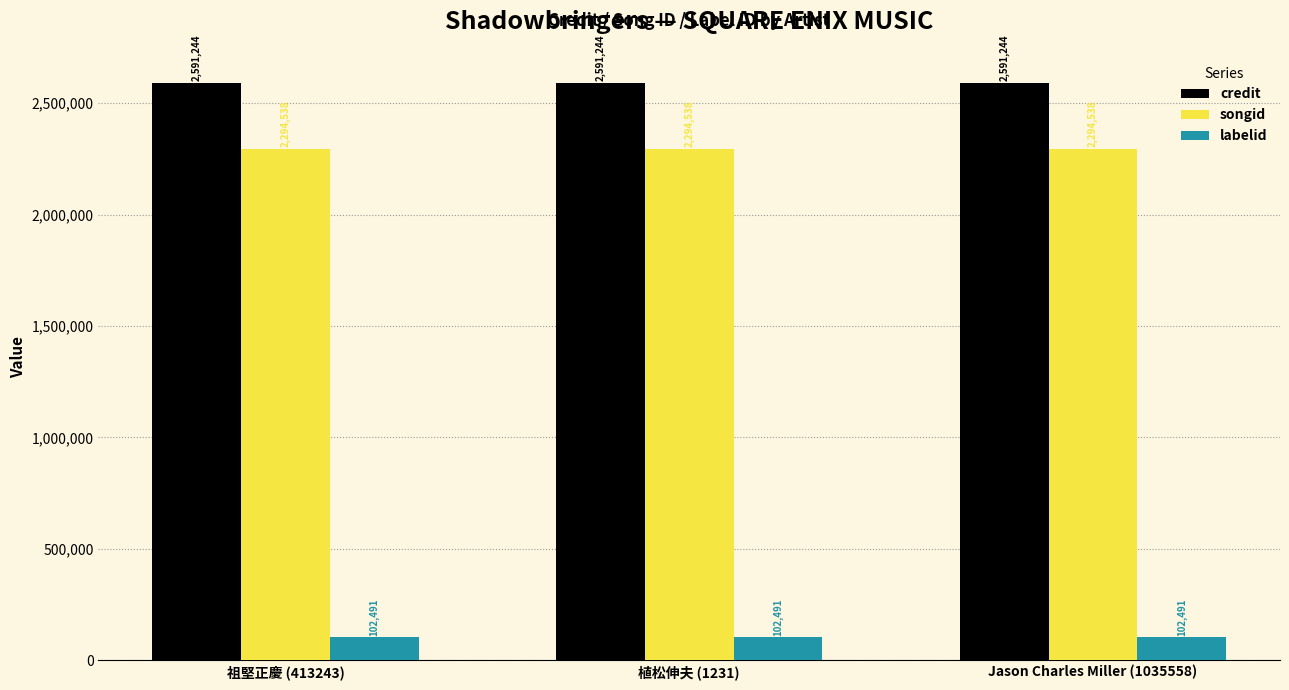

What position from the right is 祖堅正慶 (413243)?

3